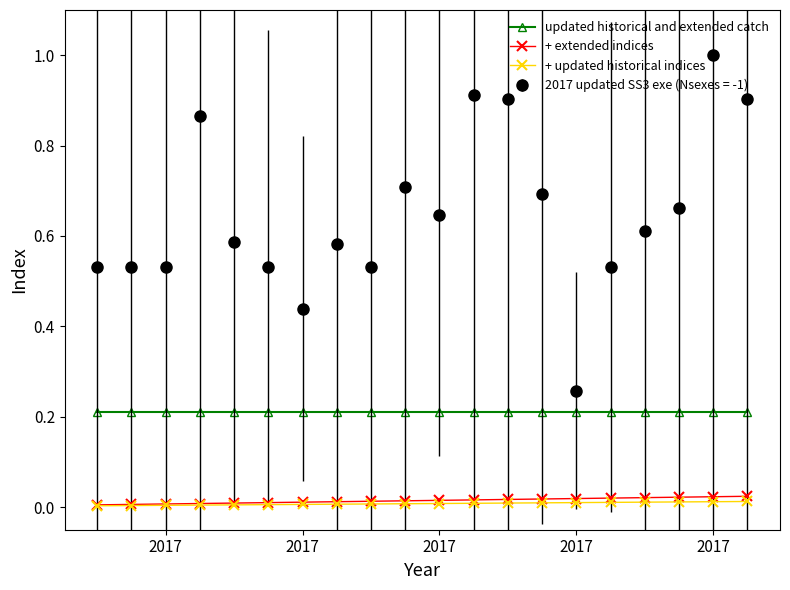

Does the chart display data point markers on the line(s)?

Yes